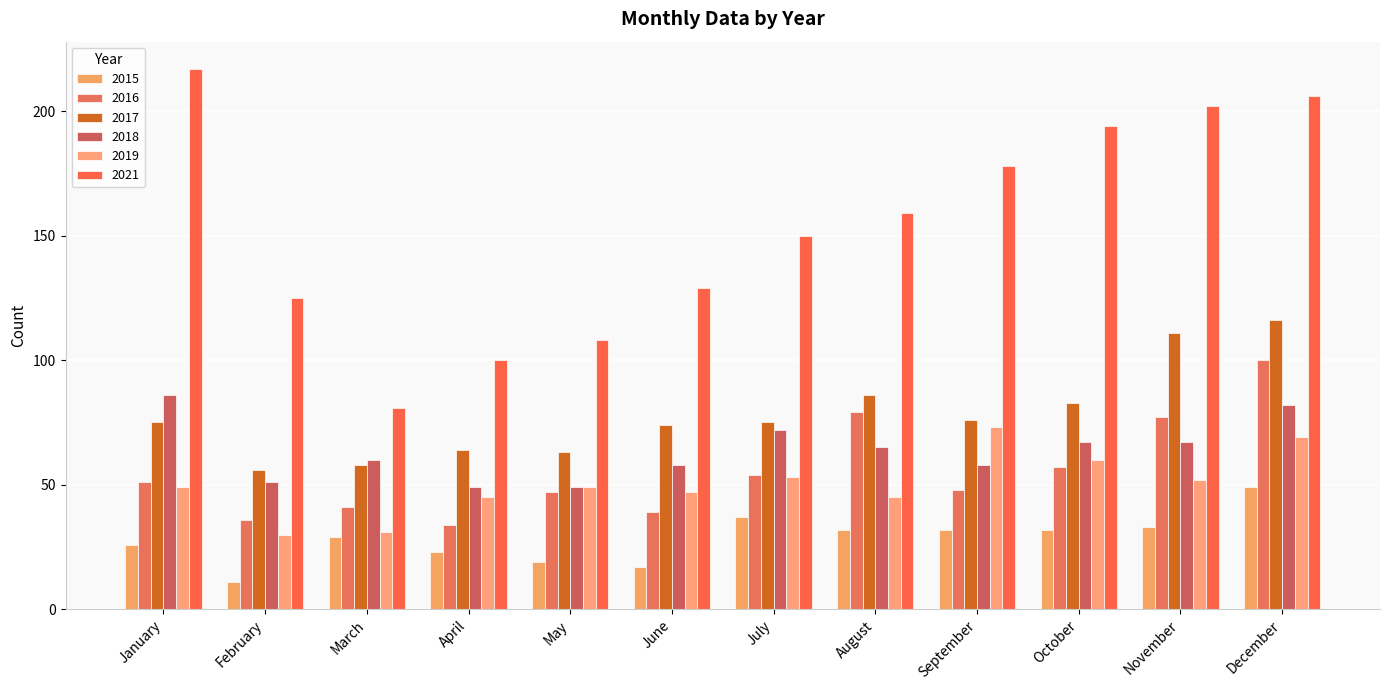

What is the difference between the highest and lowest values at November?

169